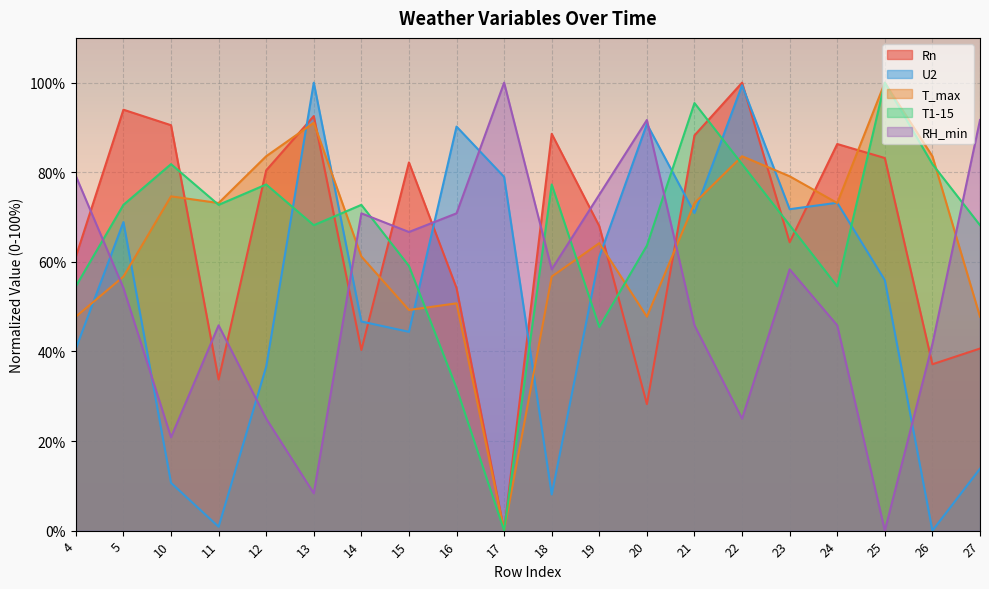

Rank the categories by U2 value from lowest to highest.

26, 11, 18, 10, 27, 12, 4, 15, 14, 25, 19, 5, 21, 23, 24, 17, 16, 20, 22, 13